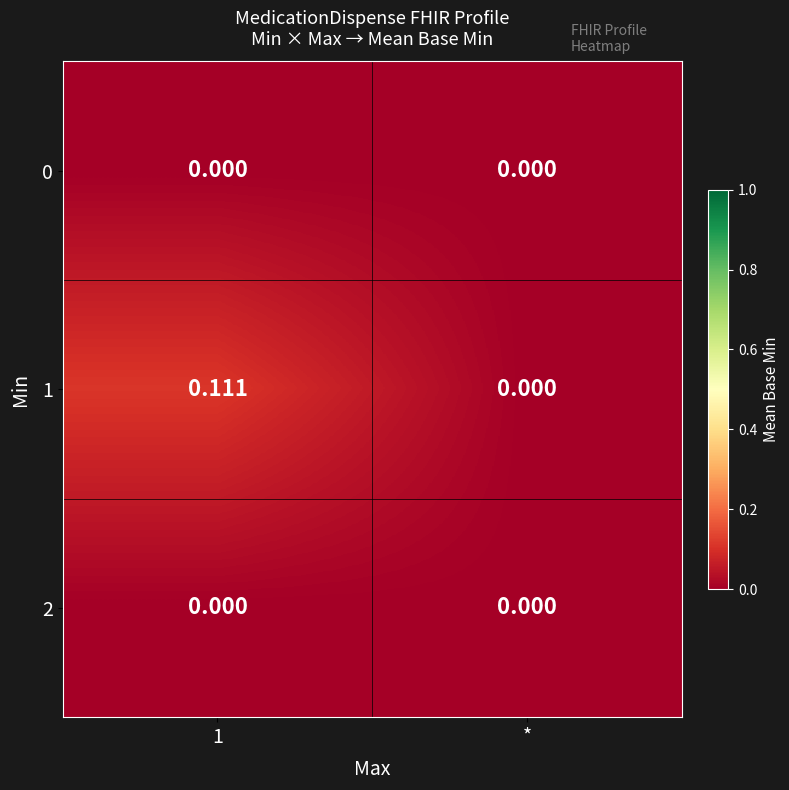

Is the value of 2 at * greater than the value of 1 at 1?

No